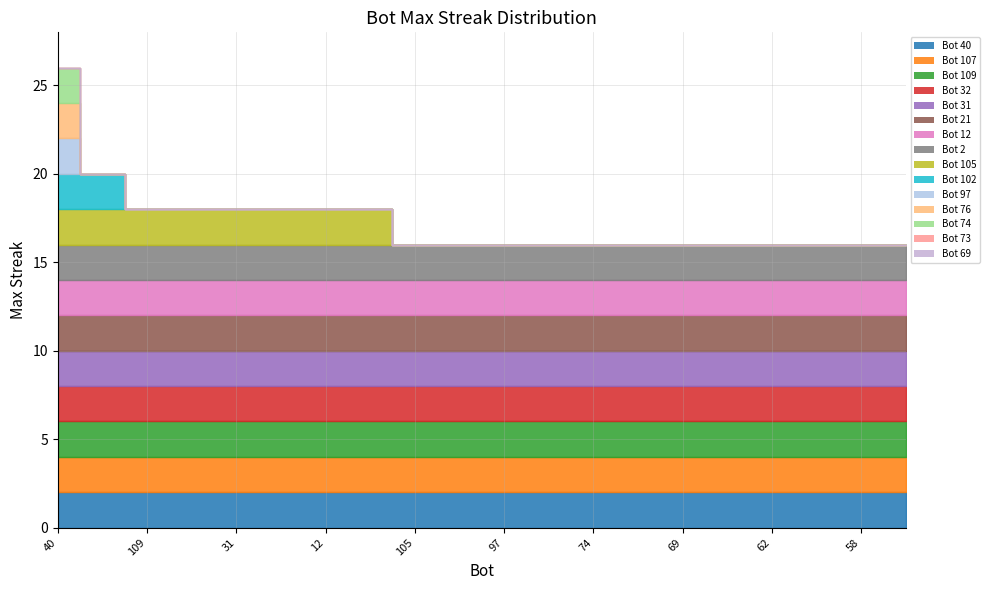

At which label is the value closest to 21?

107